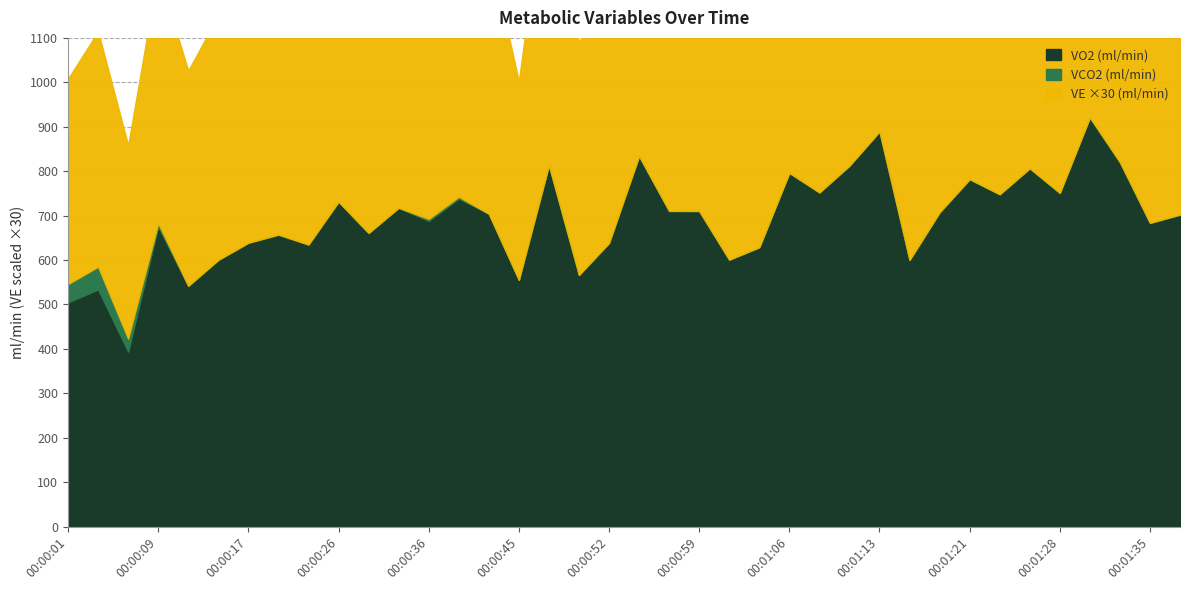

What are all the series names shown in the legend?

VO2, VCO2, VE